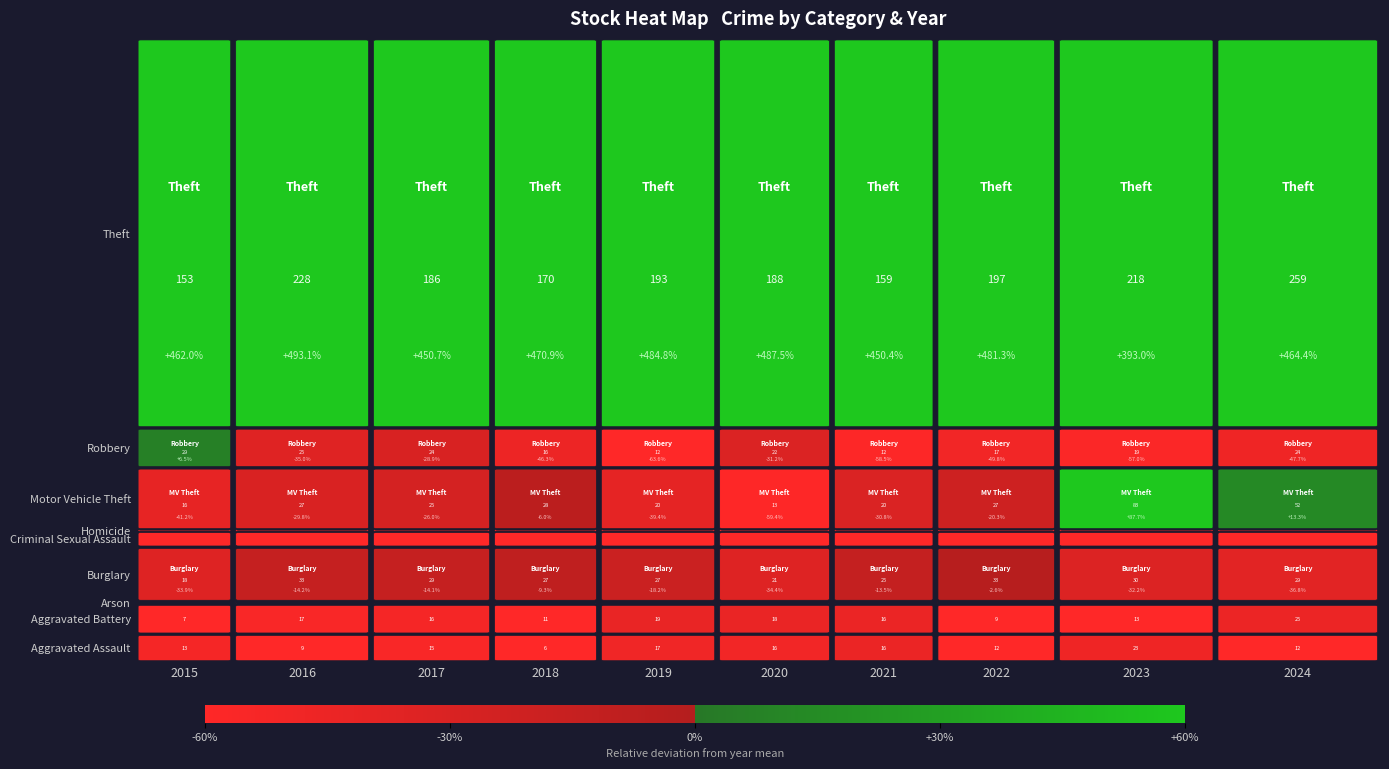

Where does the Burglary series first go above 29?

1